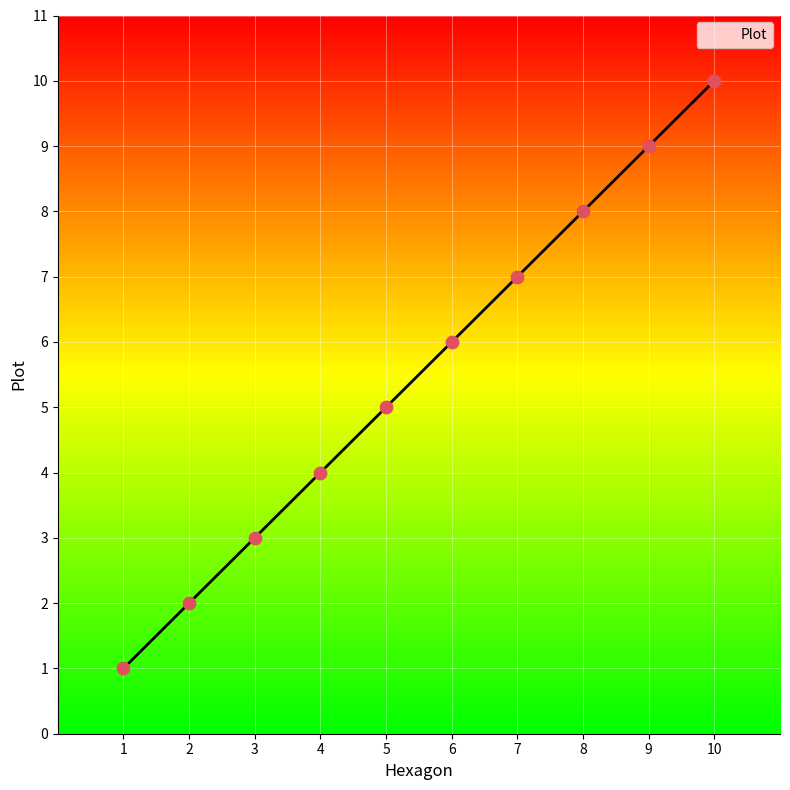

Which has a higher value, 5 or 6?

6